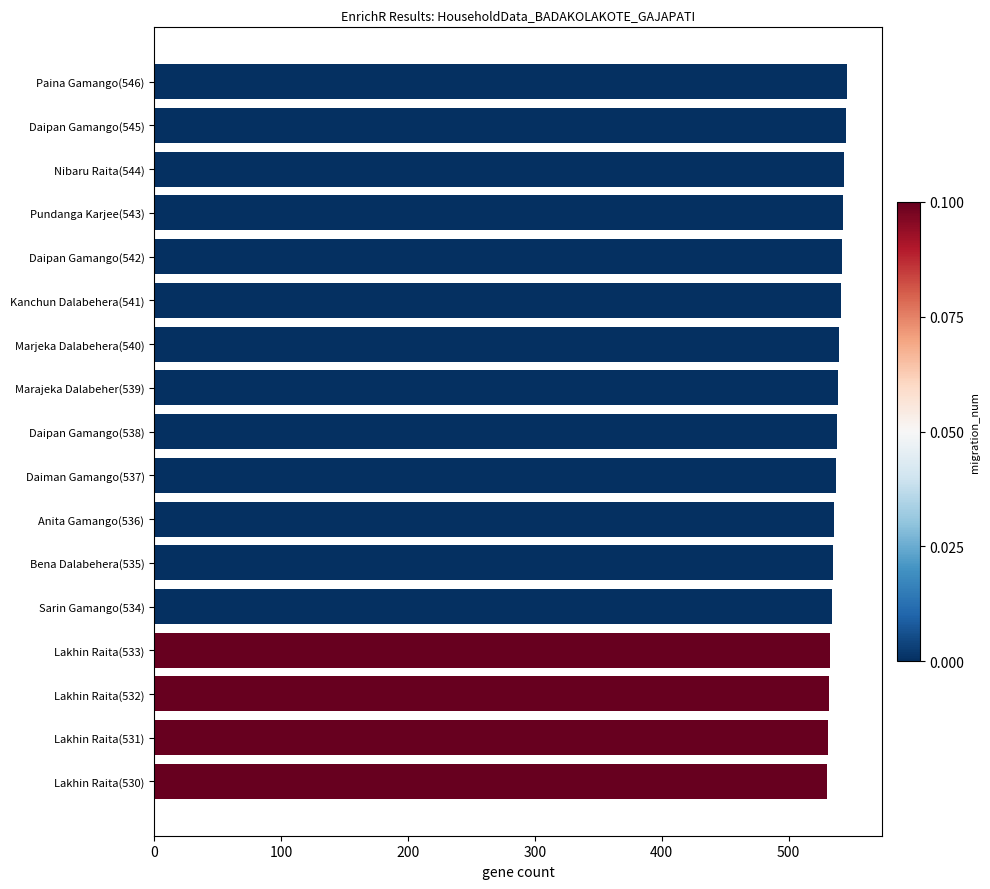

What is the label of the 12th bar from the bottom?

Kanchun Dalabehera(541)